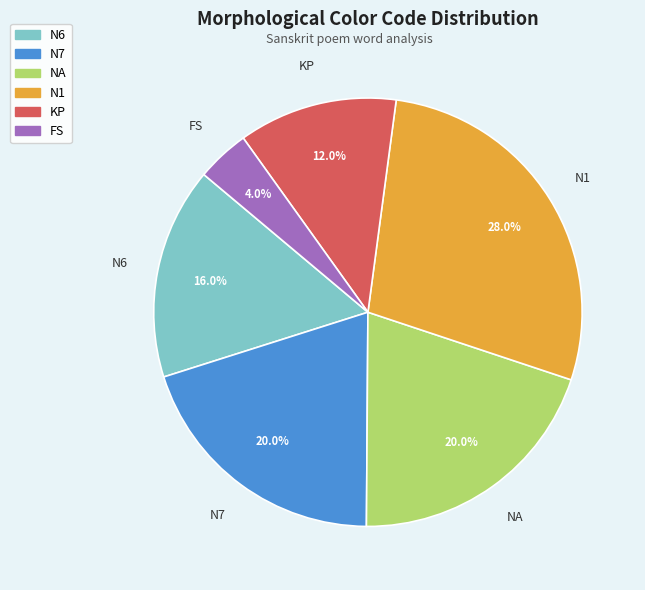

Is there any slice that represents more than half of the pie?

No